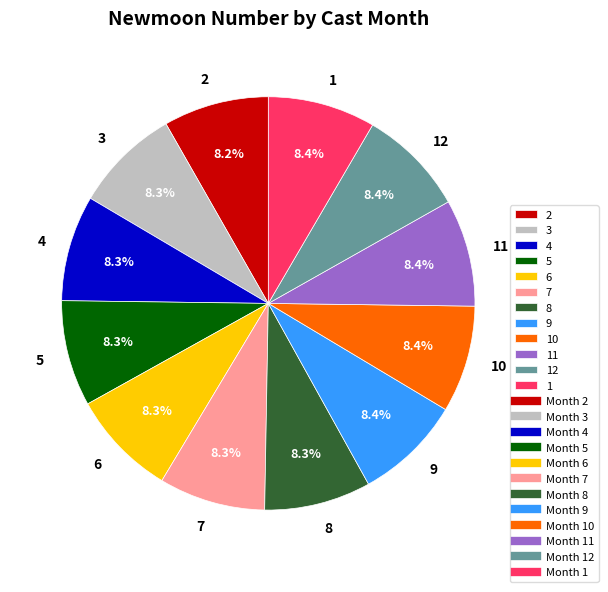

What percentage is the 11 slice, to the nearest percent?

8%